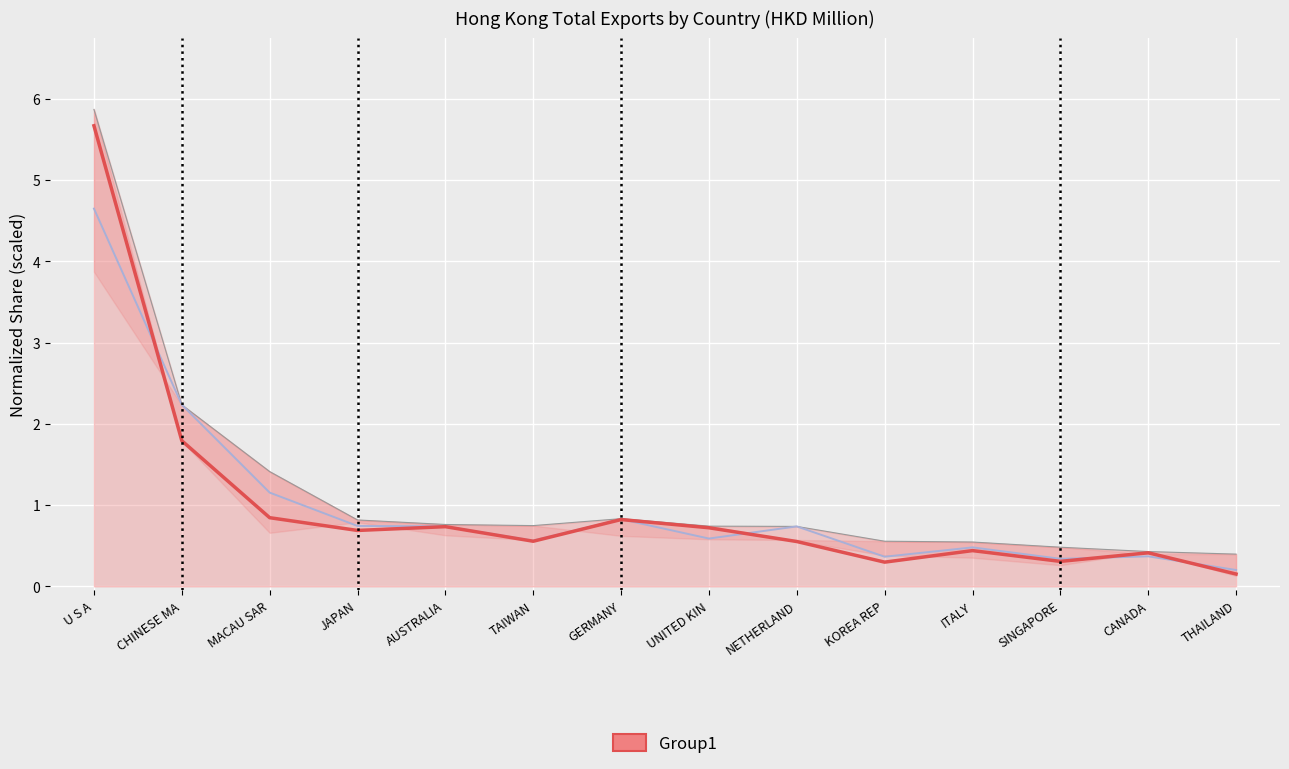

What is the difference between the maximum and second lowest values?

5.4